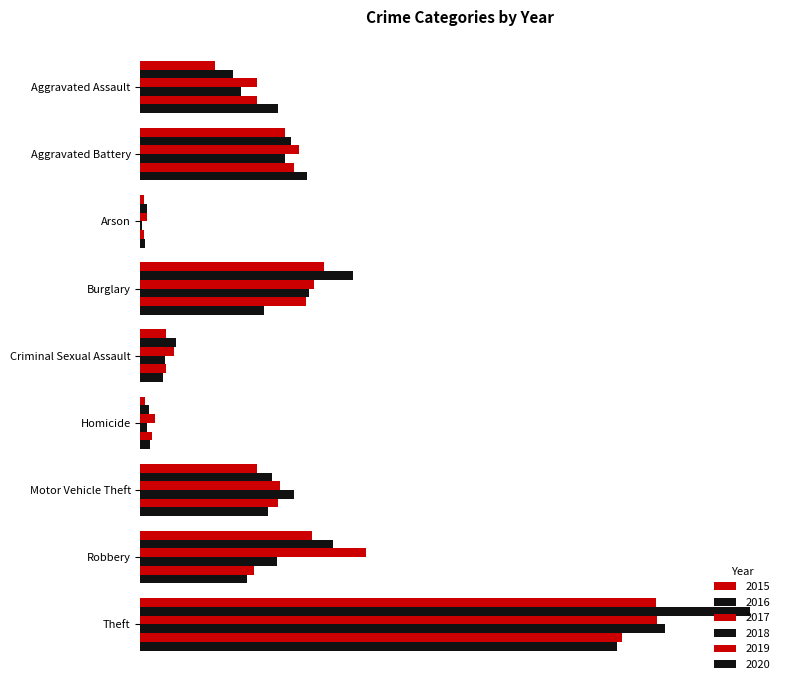

Between Homicide and Theft, which is larger?

Theft